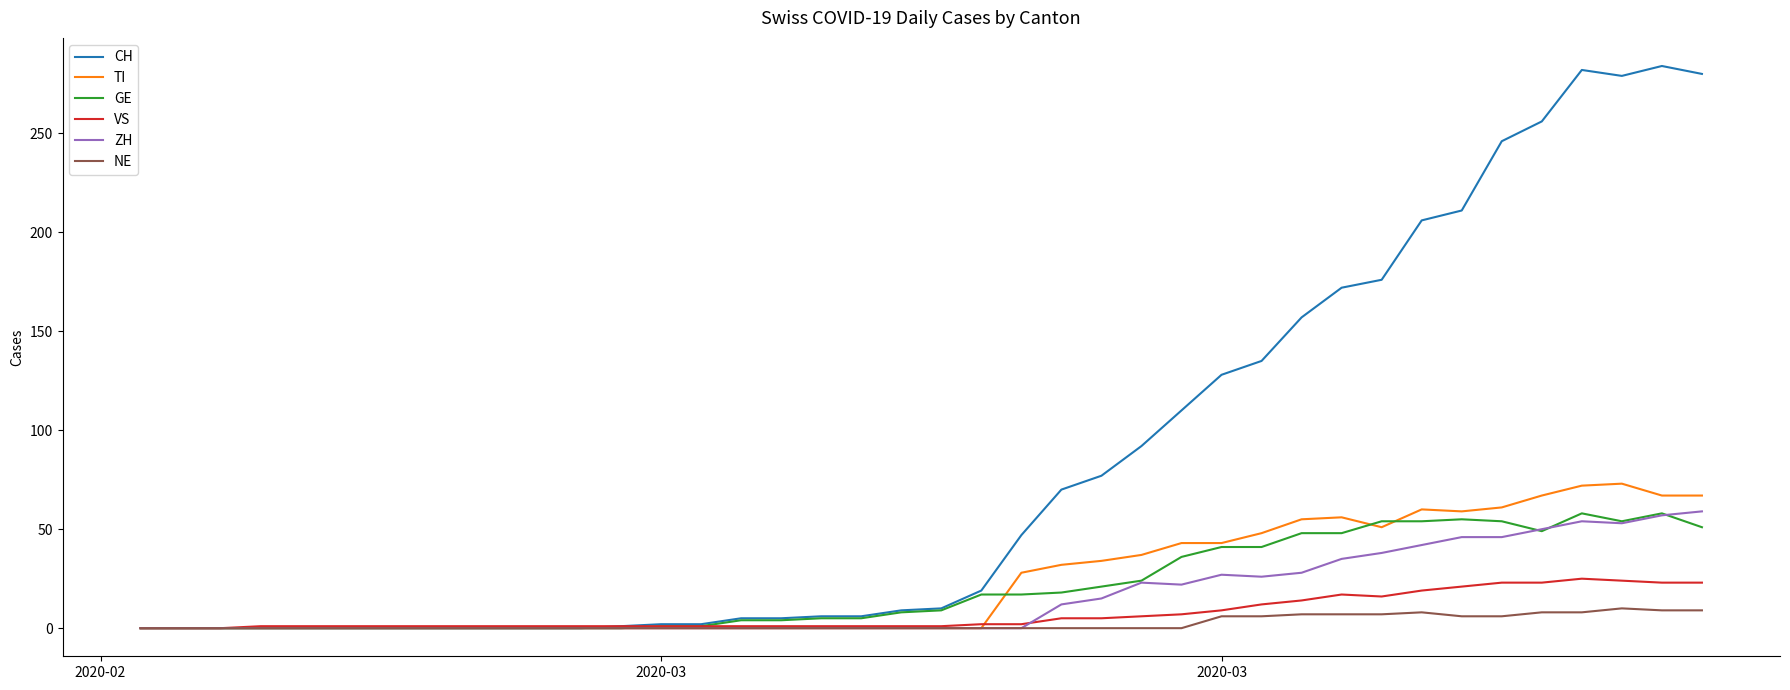

Which series has the widest spread of values?

CH